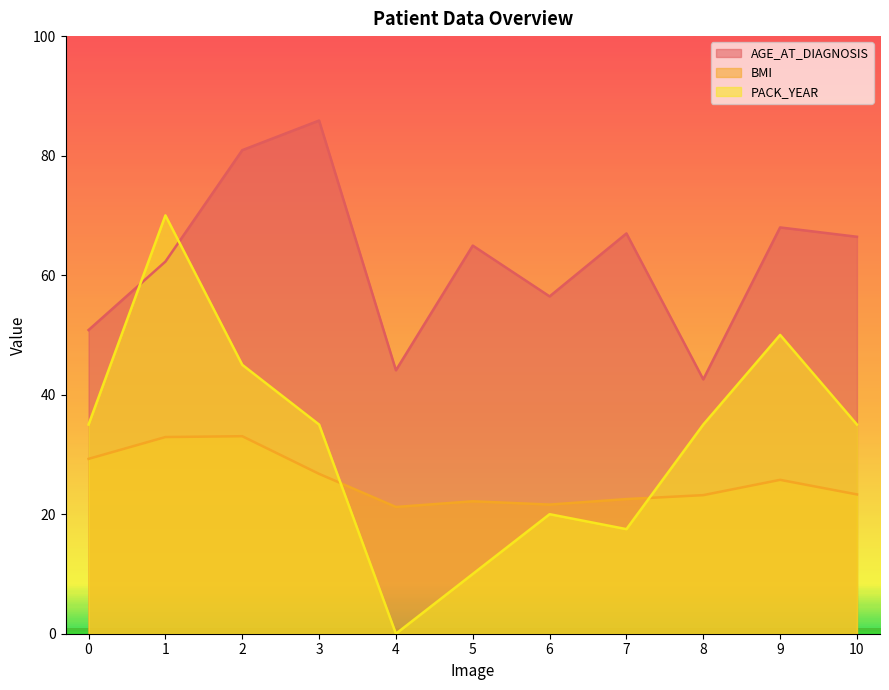

List the series in order of their peak value, lowest first.

BMI, PACK_YEAR, AGE_AT_DIAGNOSIS